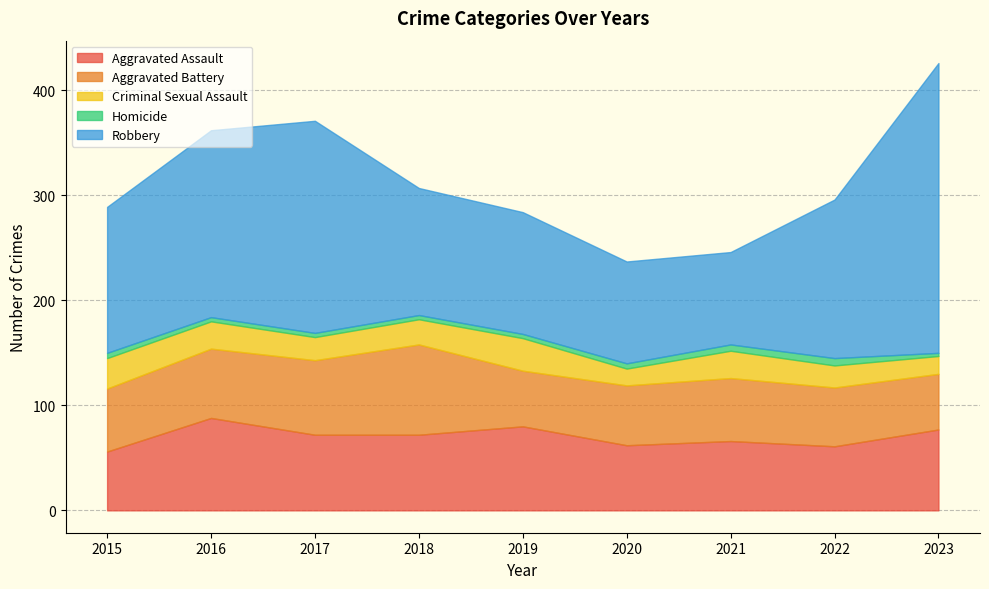

Rank the series by their maximum value, from highest to lowest.

Robbery, Aggravated Assault, Aggravated Battery, Criminal Sexual Assault, Homicide